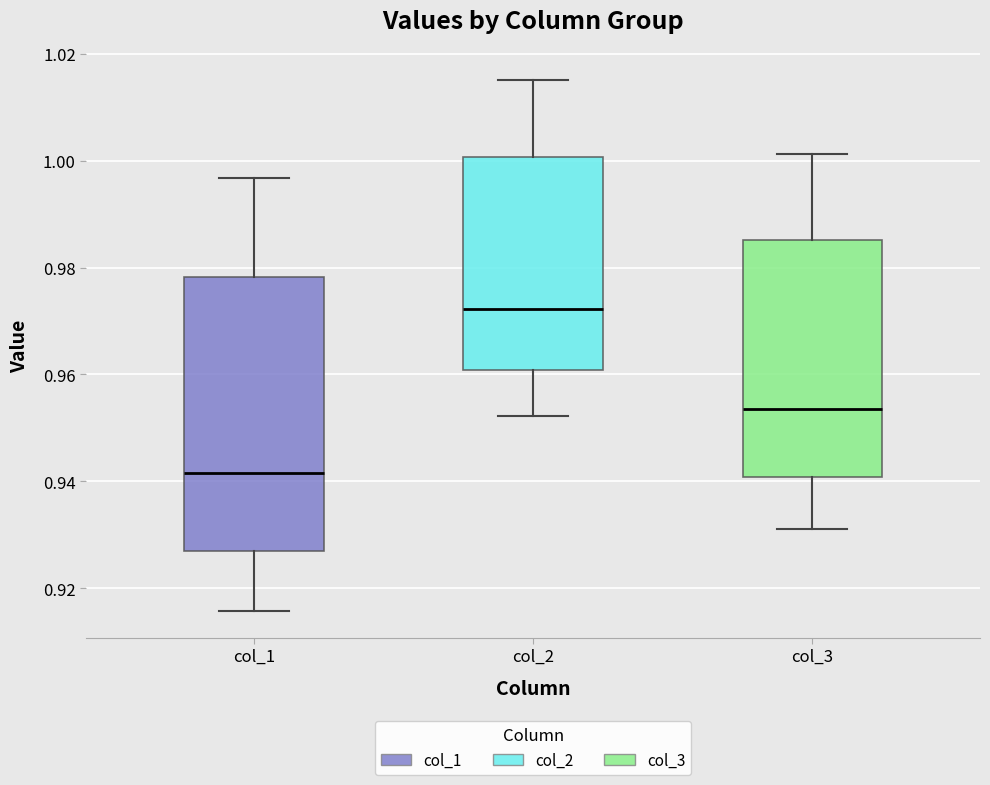

Reading left to right, read every box against the y-axis: the position of its median line, the range the box covers, and the ends of its whiskers. The values are not printed on the chart, so give them approximately, as read against the axis.

col_1: median 0.942, box 0.926 to 0.978, whiskers 0.916 to 0.996
col_2: median 0.972, box 0.960 to 1.000, whiskers 0.952 to 1.016
col_3: median 0.954, box 0.940 to 0.986, whiskers 0.932 to 1.002